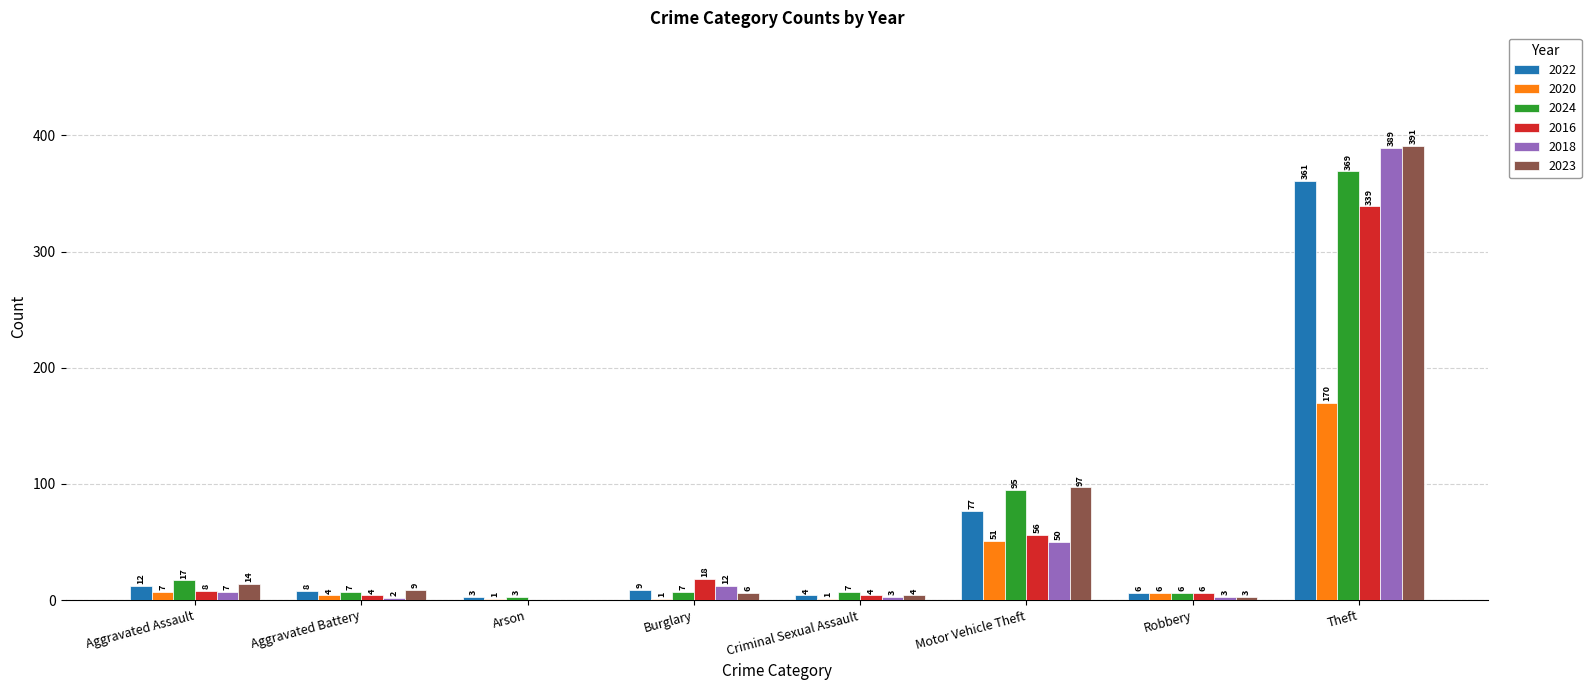

Which series has the widest spread of values?

2023